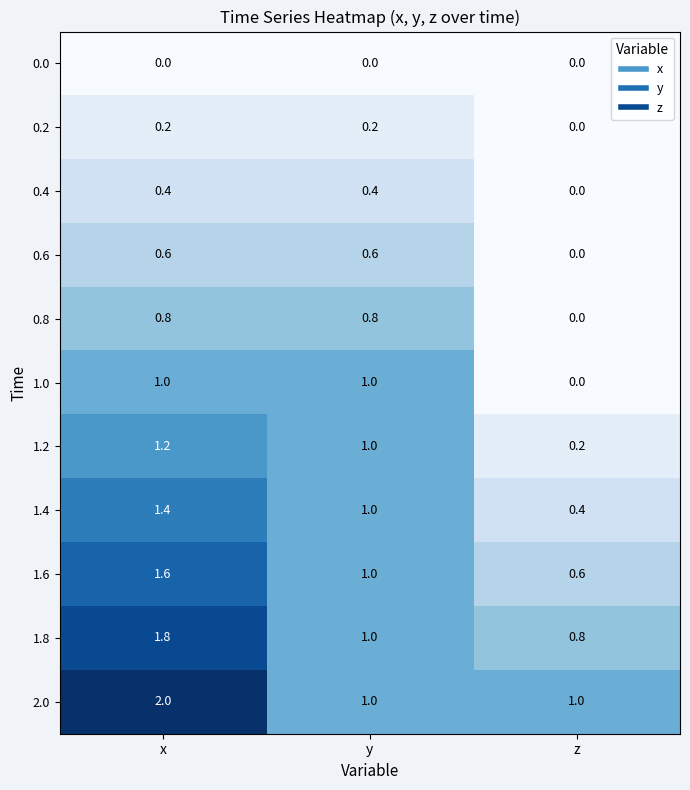

Which category has the highest value across all series?

x